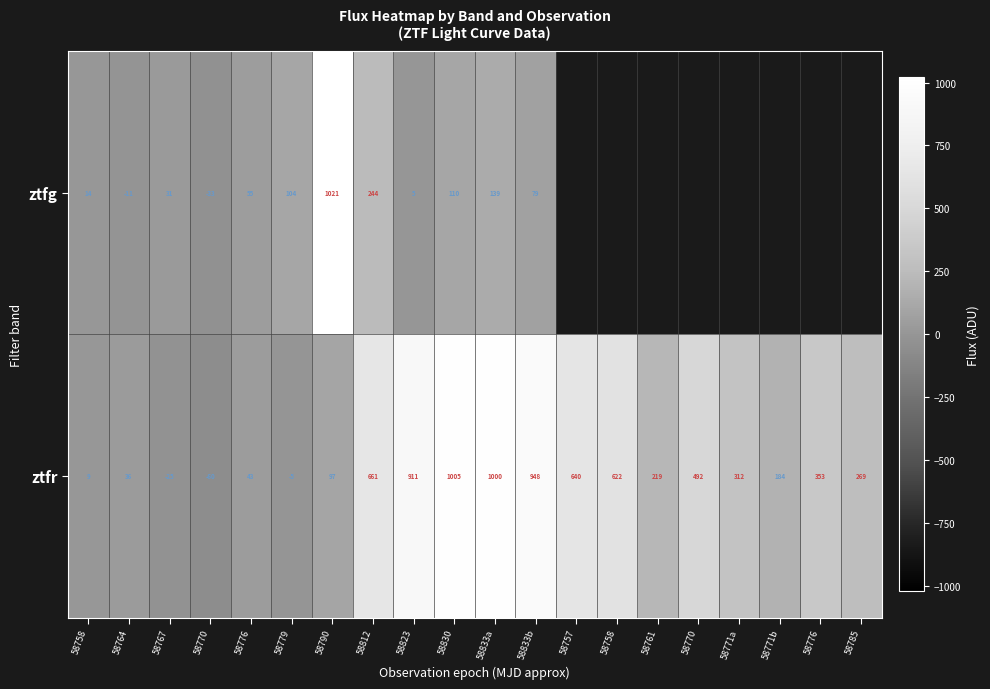

Is it true that ztfr equals 910.8 at 58823?

True